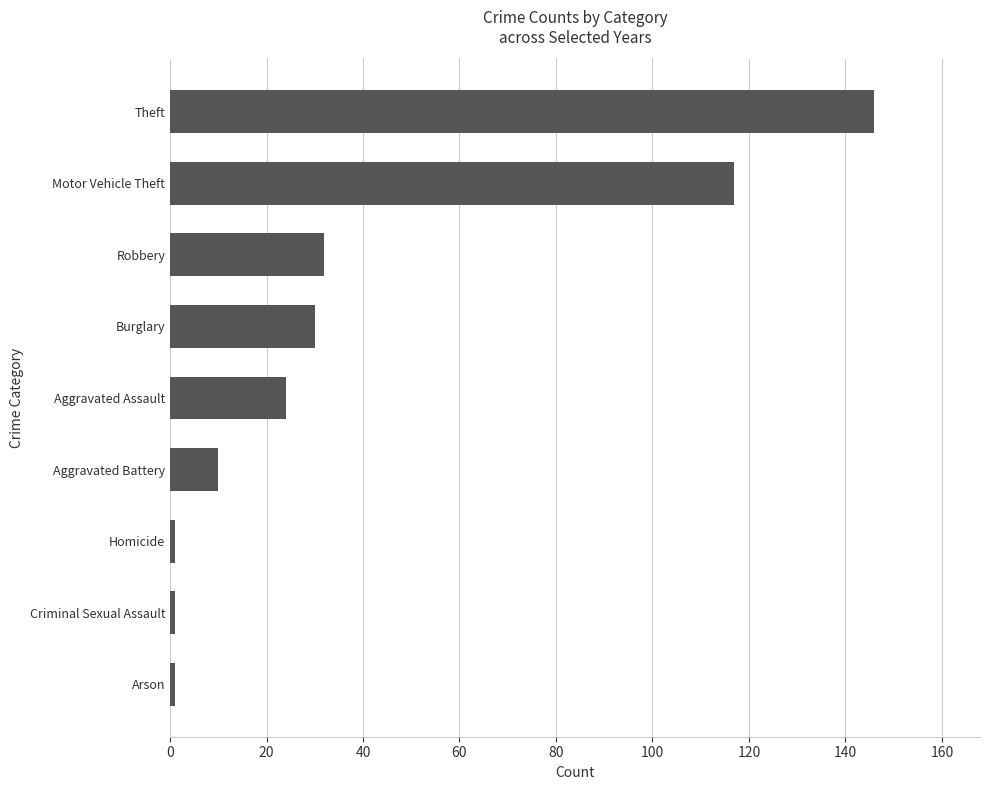

The value at Aggravated Battery is 18. True or false?

False